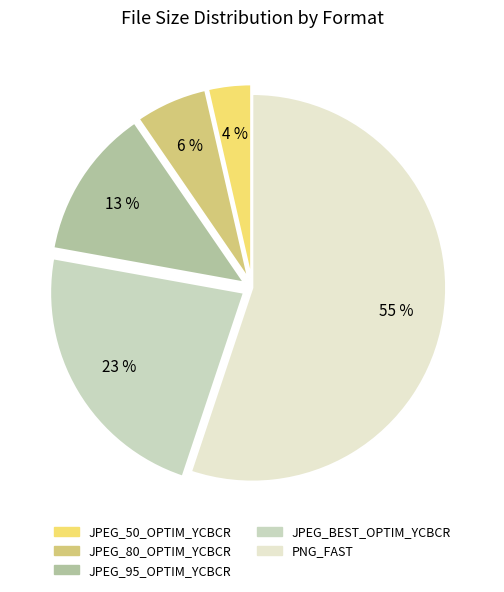

Count the number of slices in the pie.

5